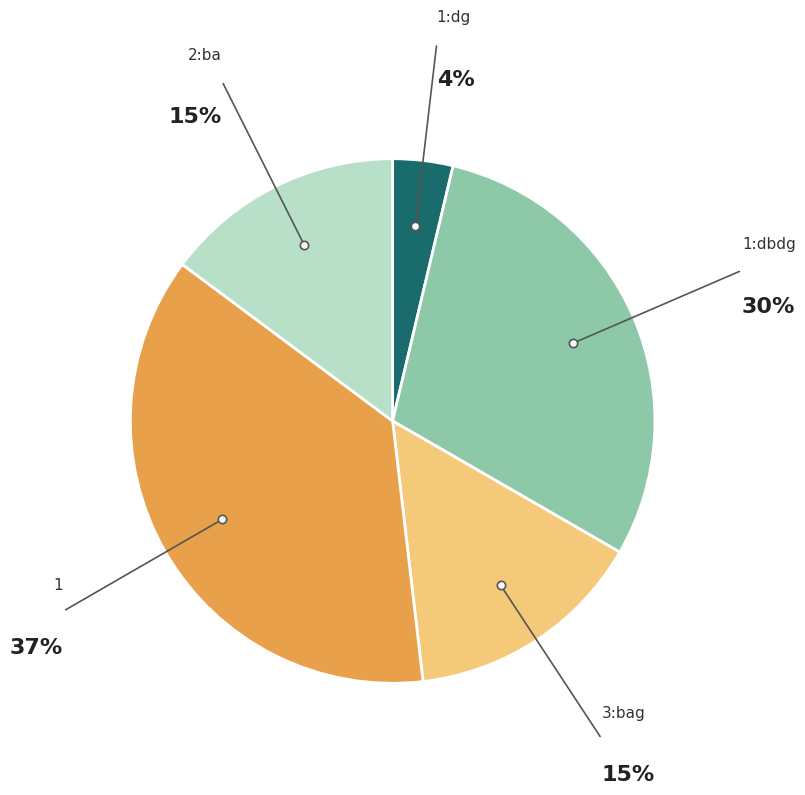

How many slices are in this pie chart?

5